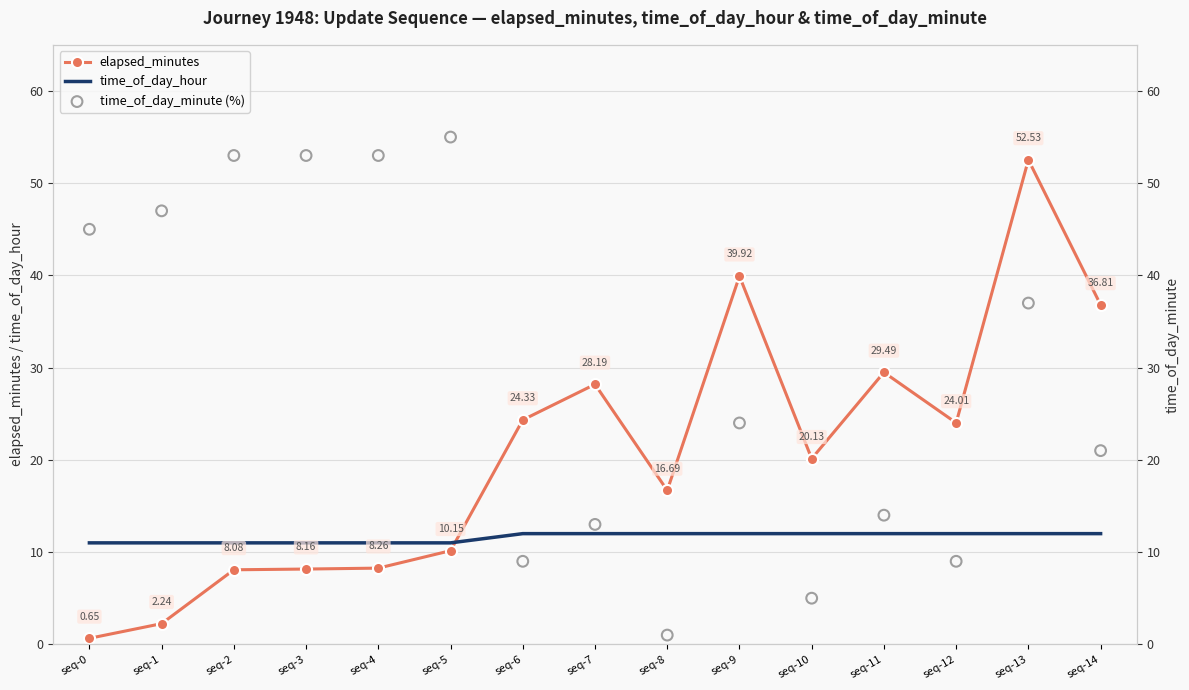

At how many categories does at least one series exceed 53?

1